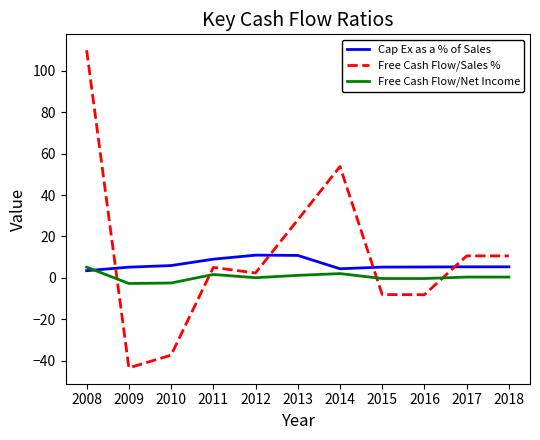

What is the minimum value for Free Cash Flow/Sales %?

-43.4